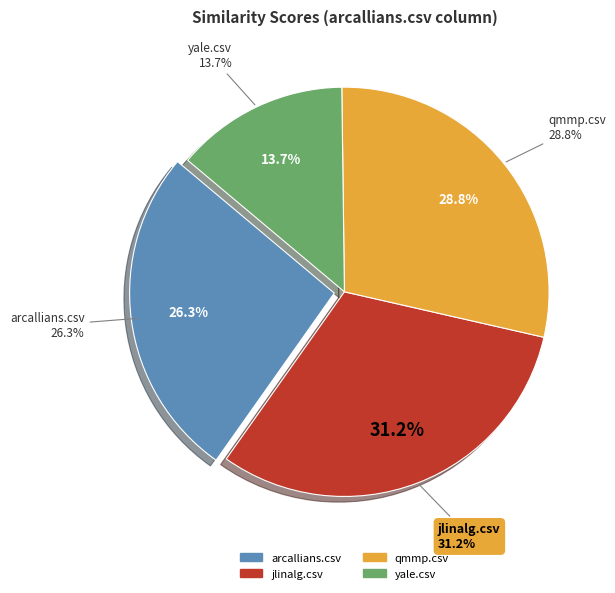

What portion of the pie excludes arcallians.csv?

73.7%